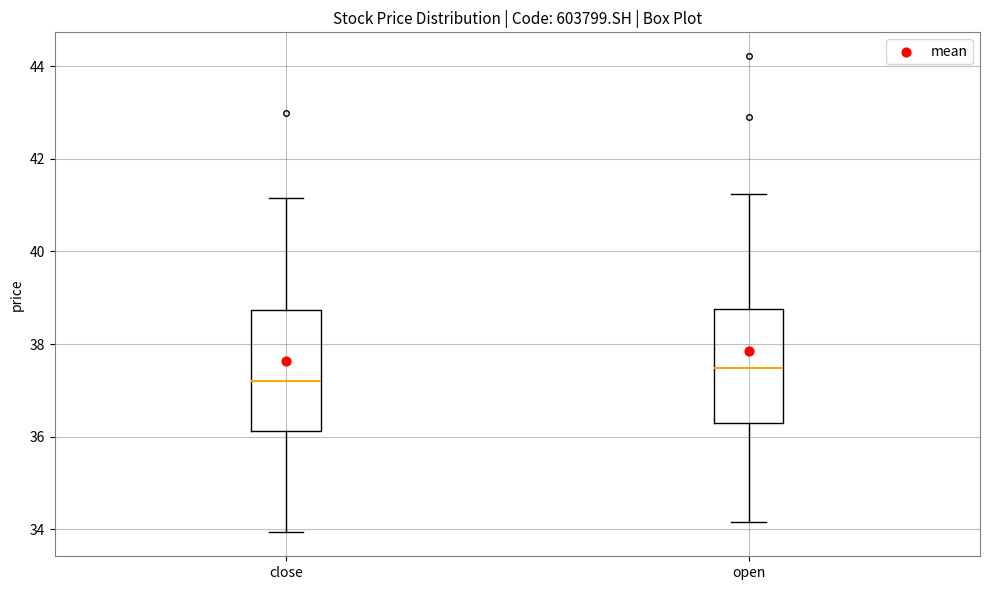

Which box has the lowest median line?

close